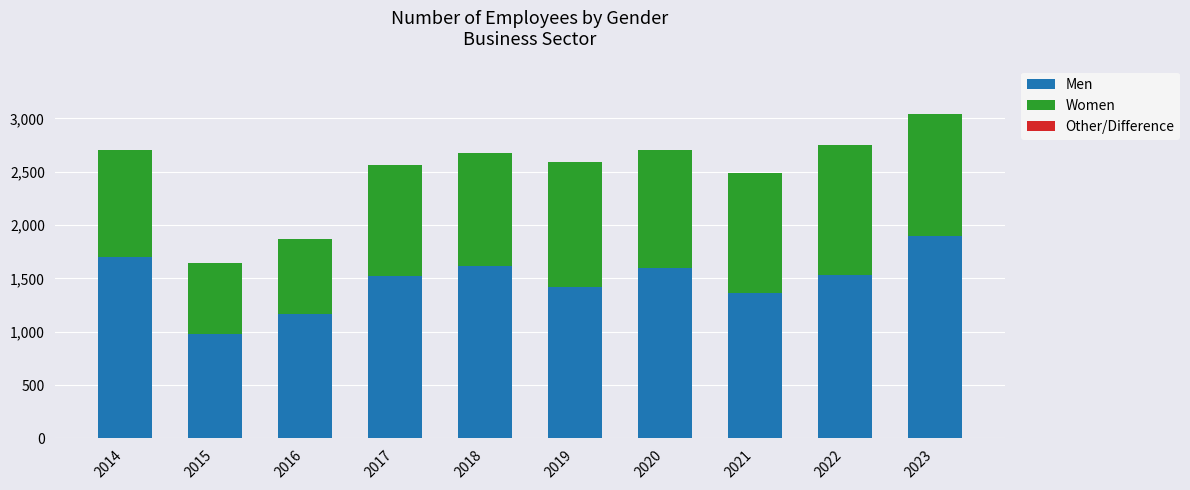

What is the sum of all Men values?

14782.8